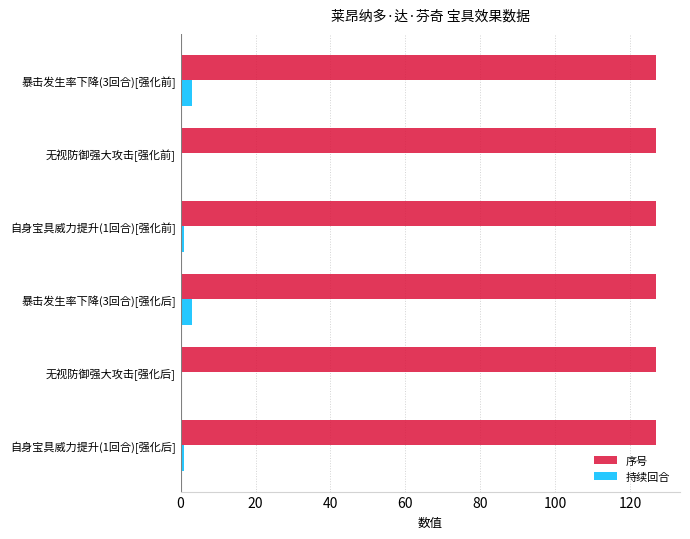

Is it true that 持续回合 equals 3 at 暴击发生率下降(3回合)[强化前]?

True